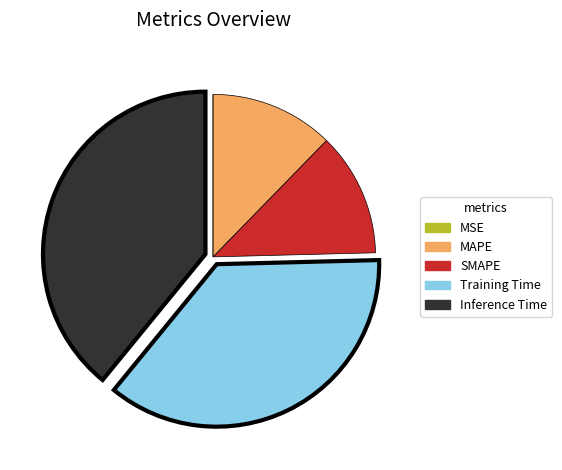

What is the largest slice in the pie chart?

Inference Time